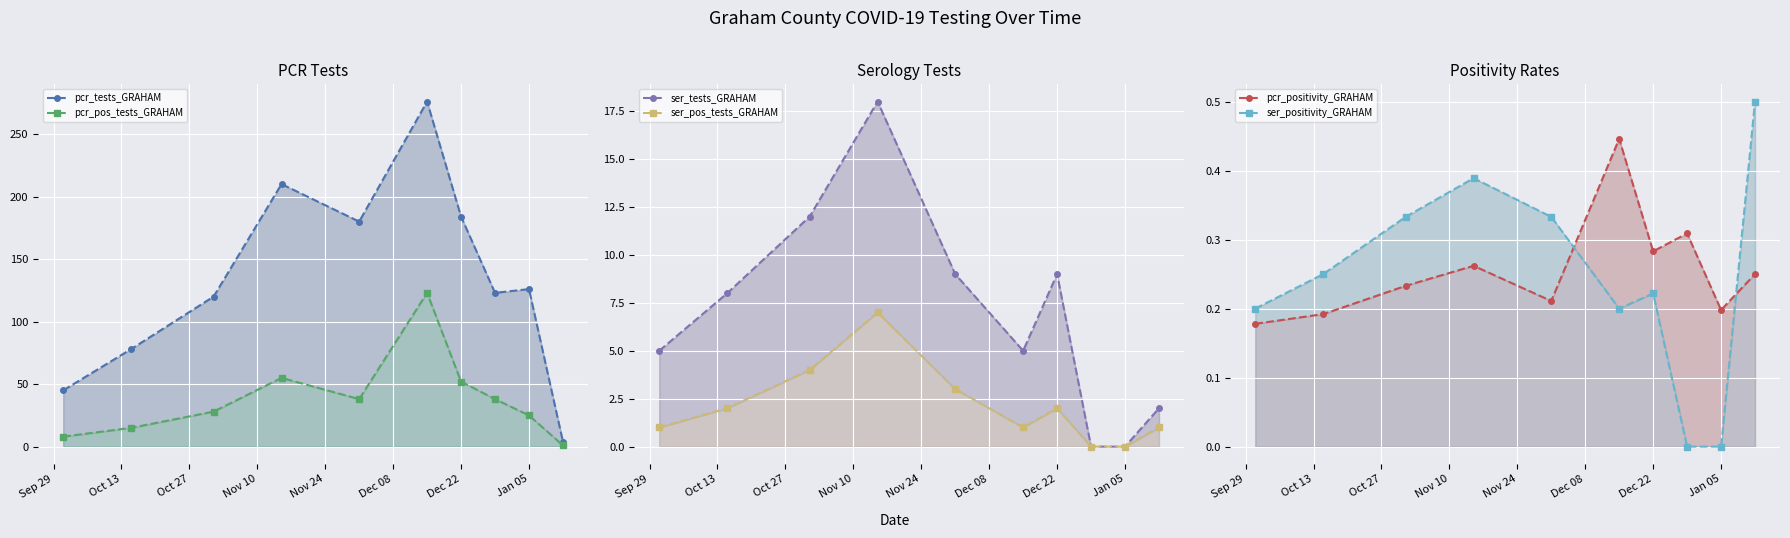

What is the greatest value displayed?

276.0